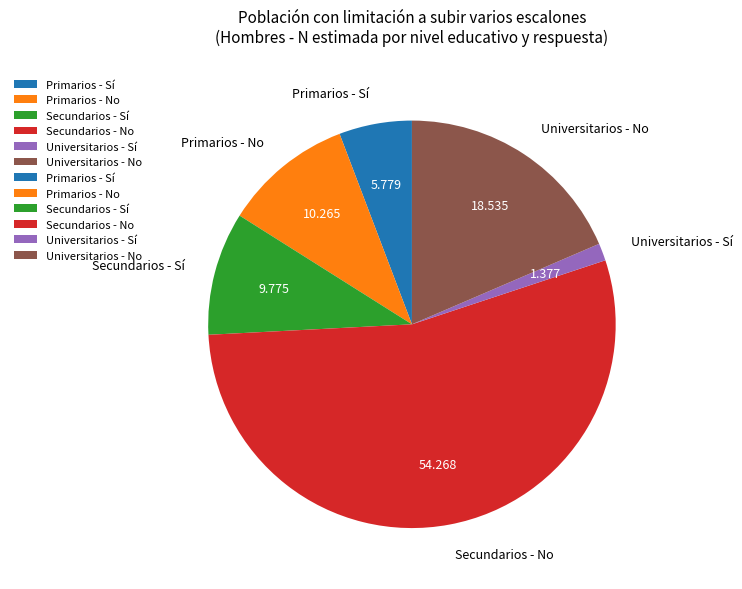

True or false: Secundarios - No accounts for 63% of the total.

False